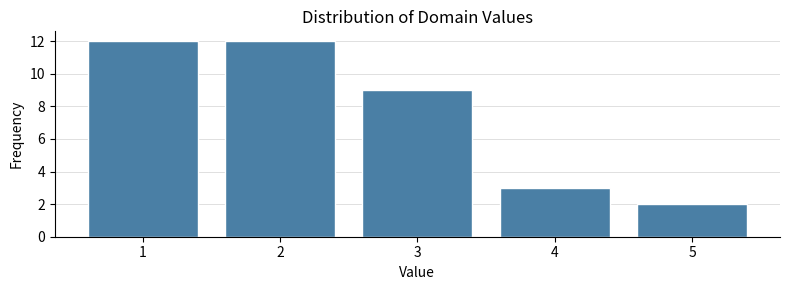

Reading left to right, list every bar in this chart as the range it spans on the x-axis followed by its height. The values are not printed on the chart, so give them approximately, as read against the axis.

0.5 to 1.5: 12
1.5 to 2.5: 12
2.5 to 3.5: 9
3.5 to 4.5: 3
4.5 to 5.5: 2